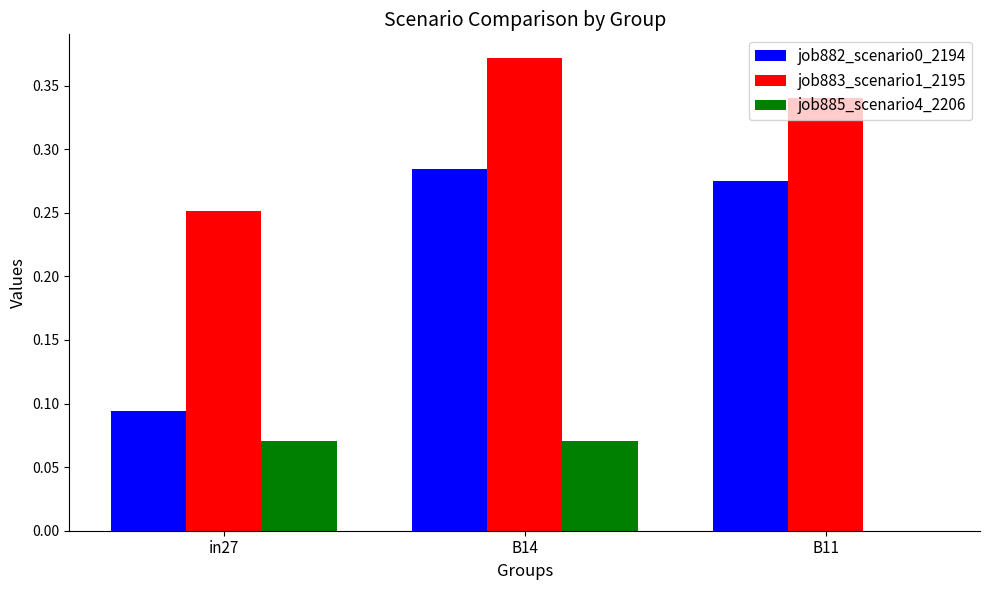

Which category has the highest value across all series?

B14